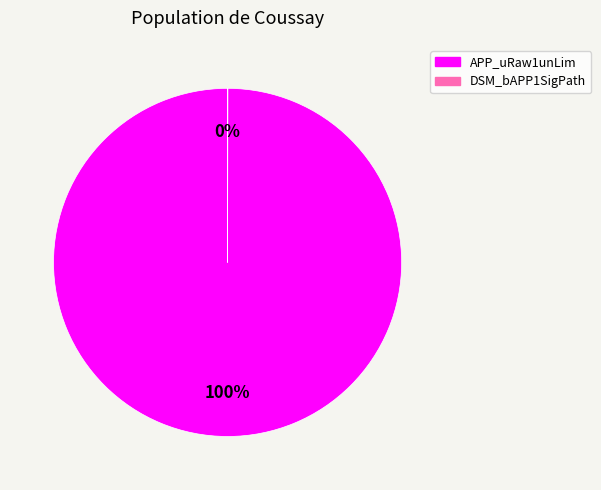

To the nearest percent, what percentage of the pie is APP_uRaw1unLim?

100%